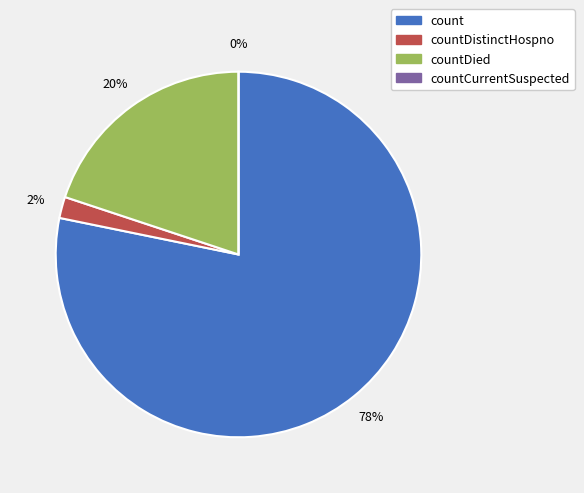

Which category has the biggest portion of the pie?

count